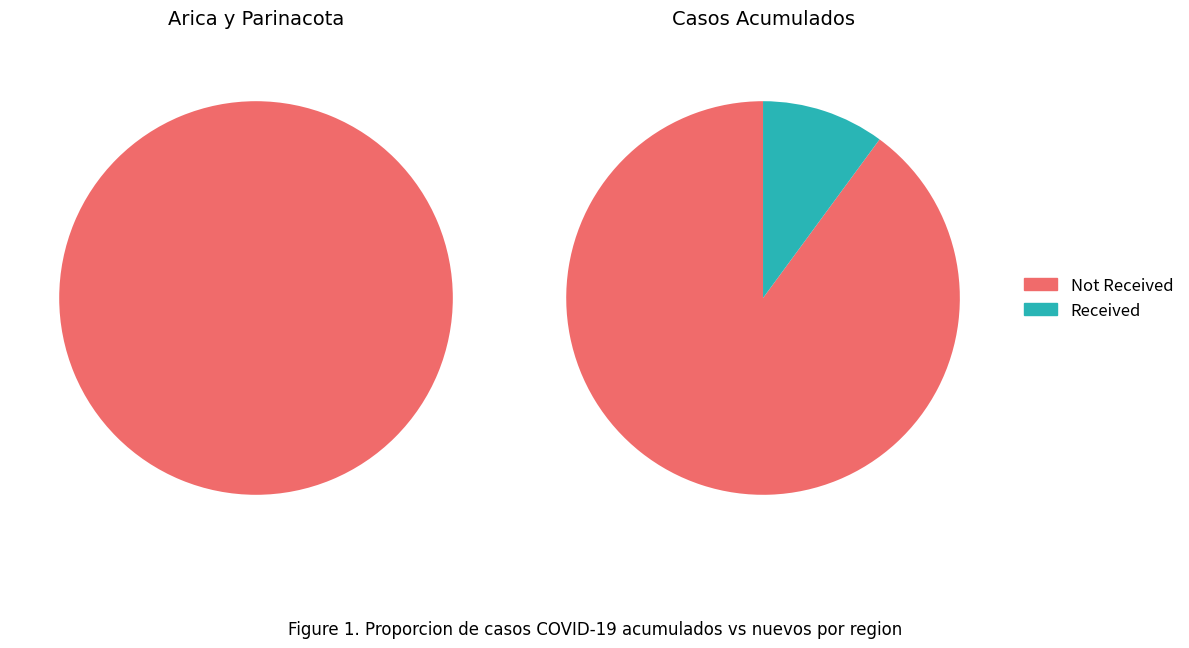

Do 17 and 15 together represent more than half of the pie?

No